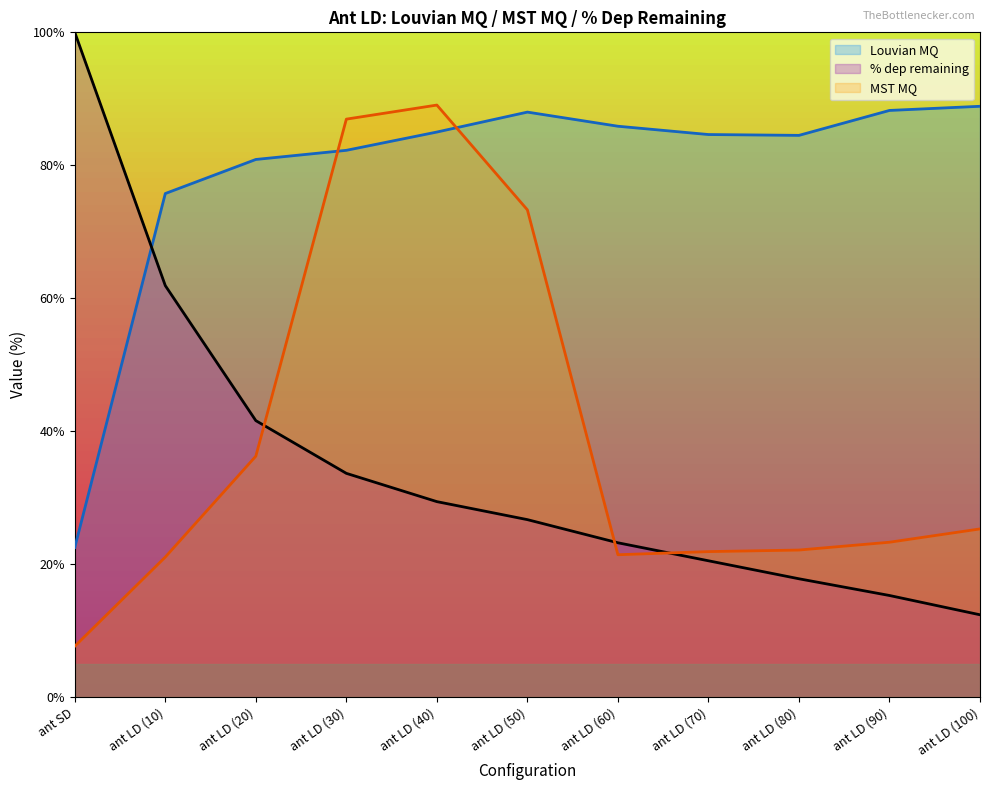

What is the label of the 4th point from the right?

ant LD (70)